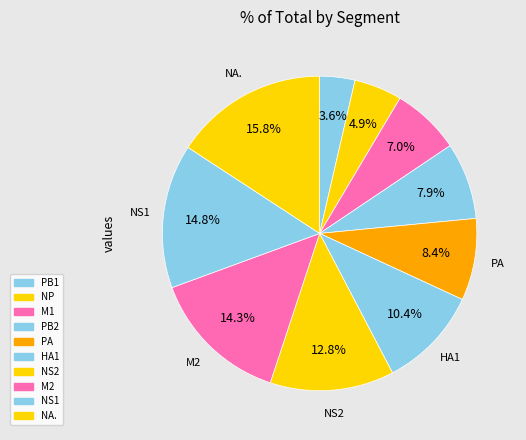

To the nearest percent, what is the combined percentage of NS1 and NS2?

28%